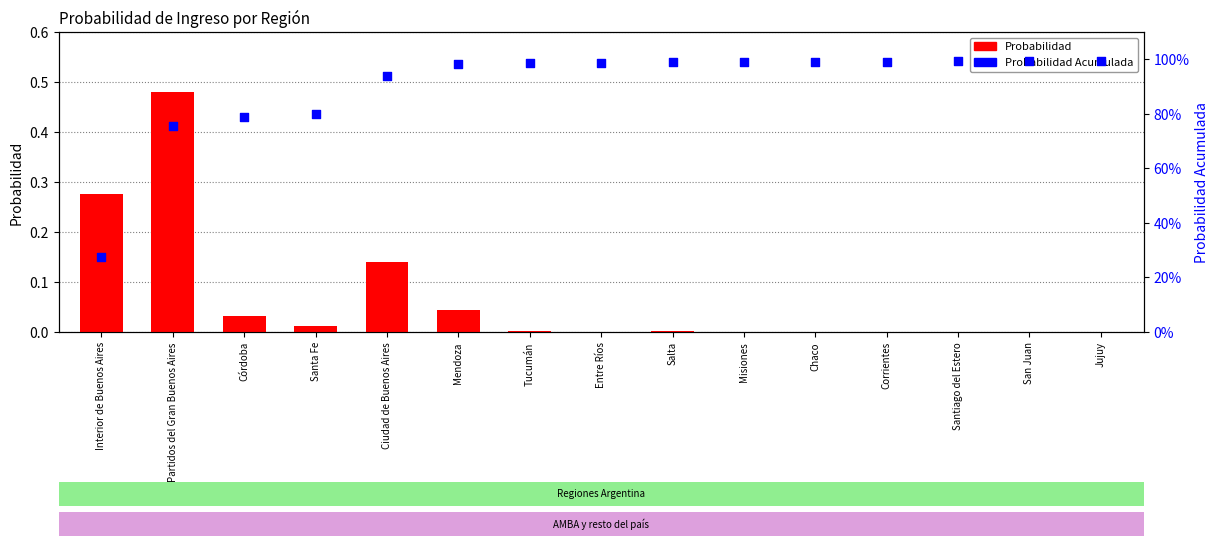

Which series has the largest Y range (max minus min)?

Probabilidad Acumulada